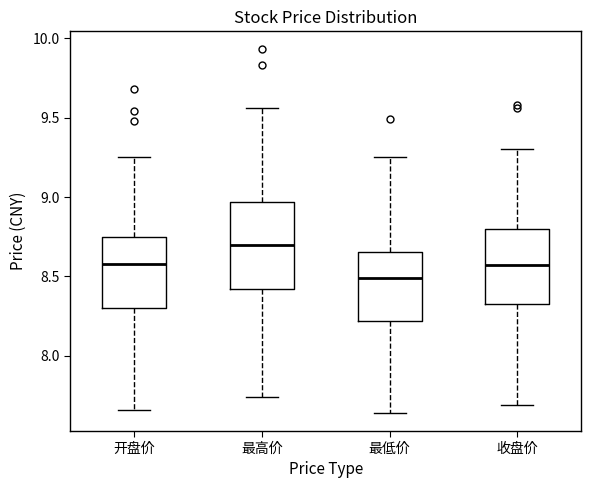

Where does the lower whisker of the box for 开盘价 end on the y-axis? The values are not printed on the chart, so give them approximately, as read against the axis.

7.65